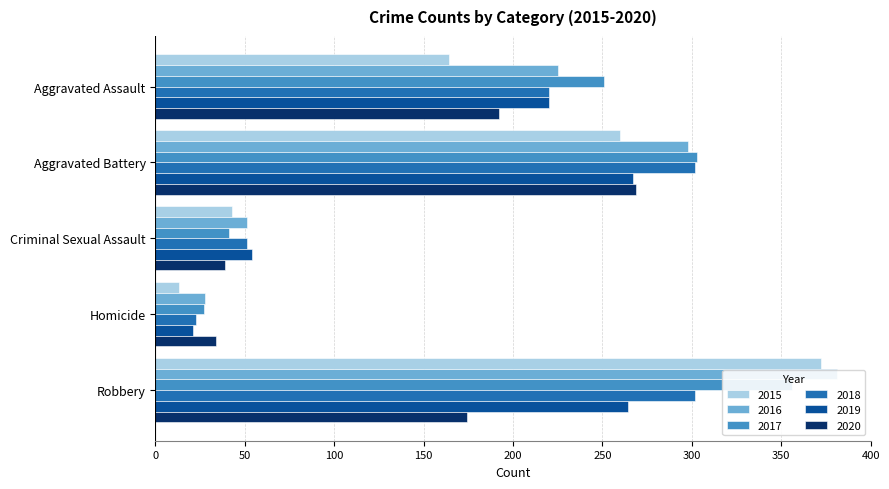

What is the difference between the maximum and minimum values in the 2019 series?

246